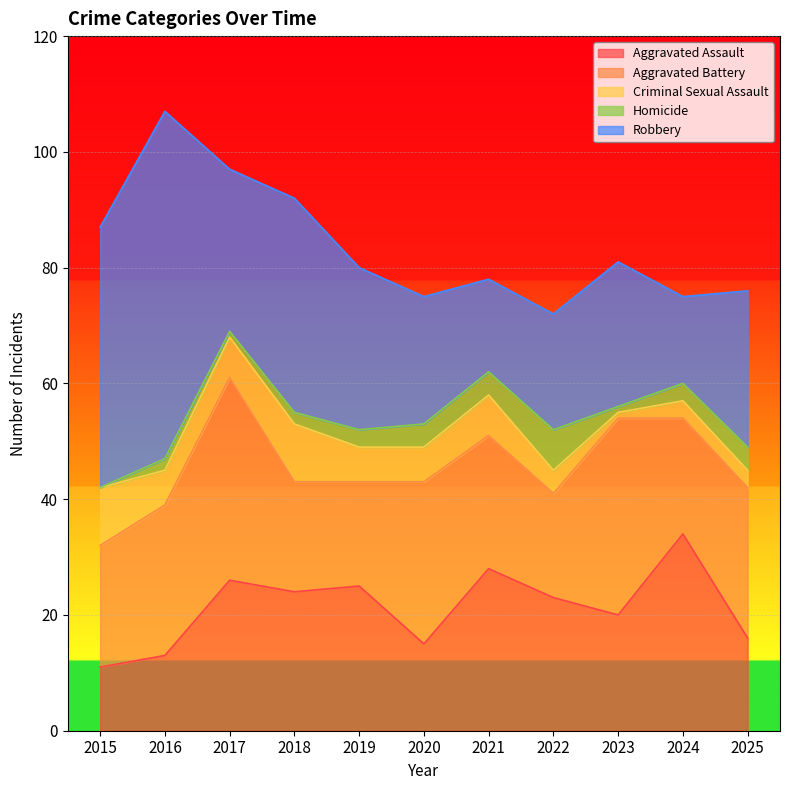

What is the difference between the maximum and minimum values in the Criminal Sexual Assault series?

9